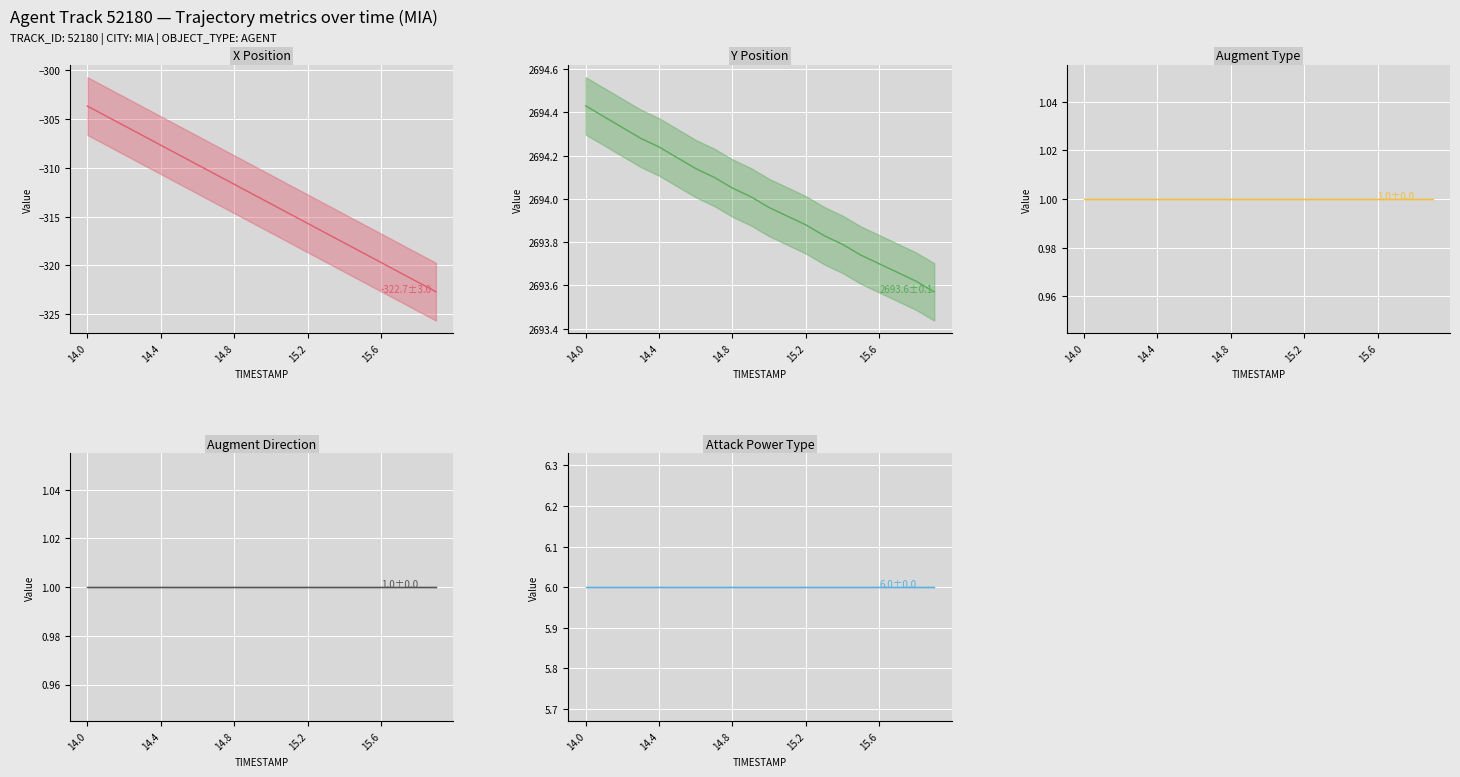

True or false: AUGMENT_DIRECTION line has a value of 1.4 at 6.

False